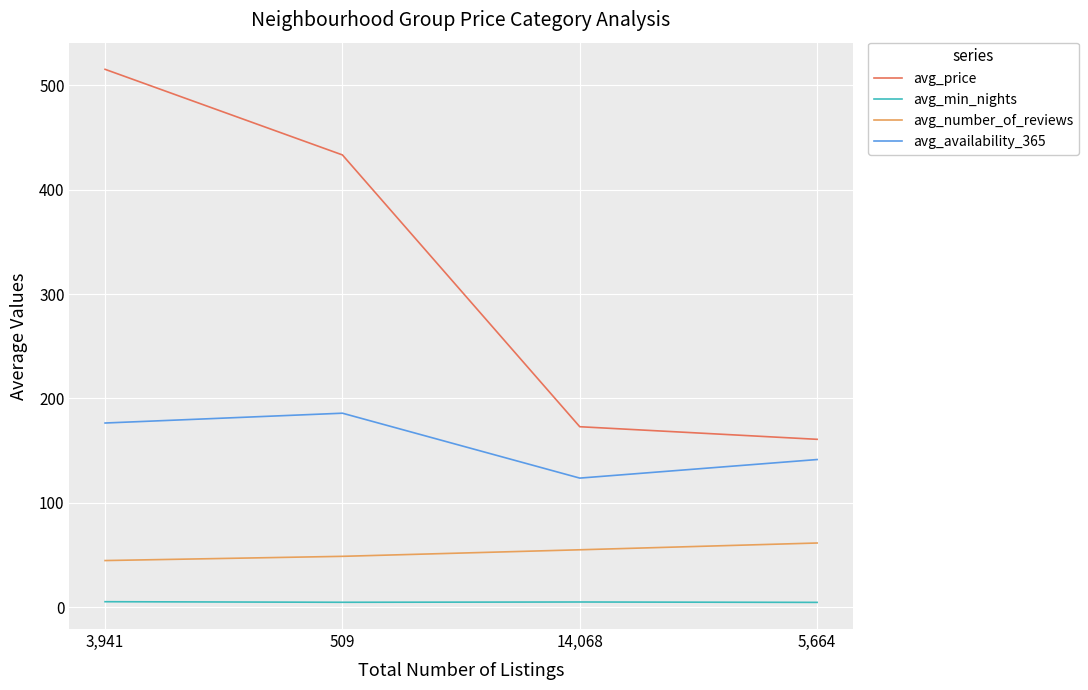

True or false: avg_number_of_reviews and avg_price intersect in this chart.

False